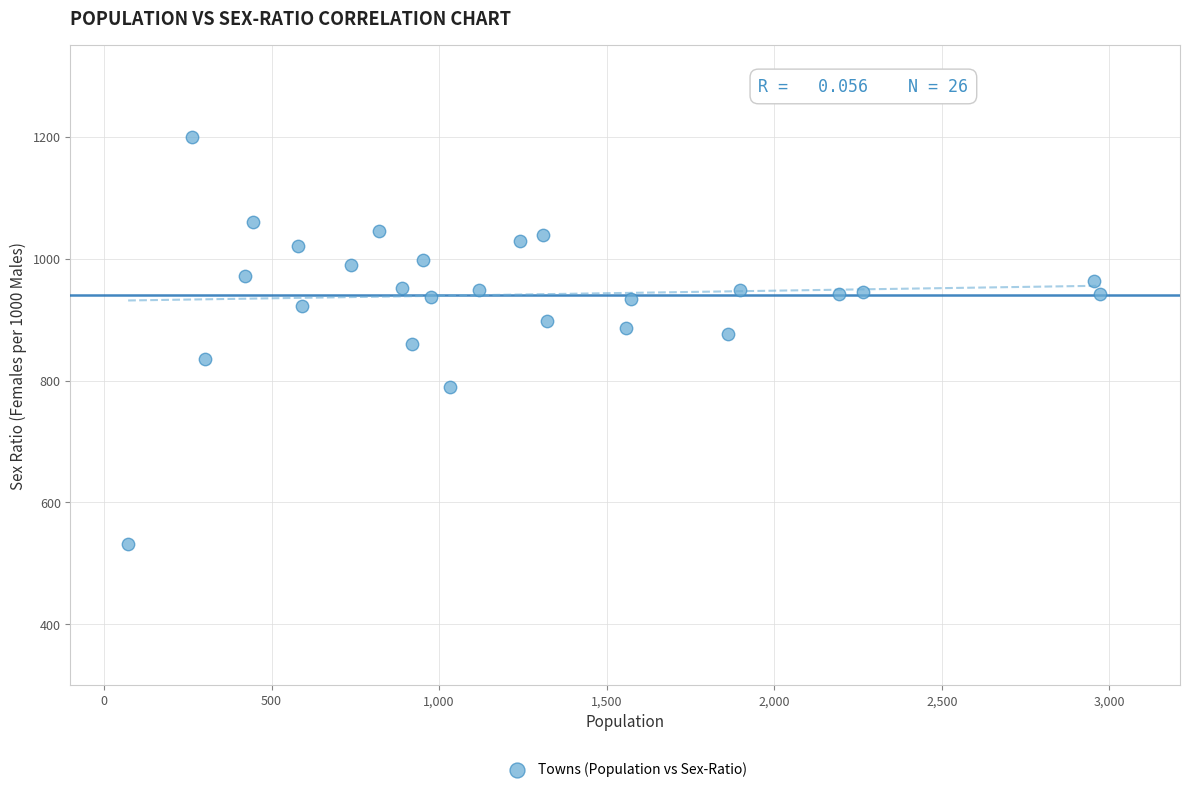

What is the range of Y values (max minus min)?

668